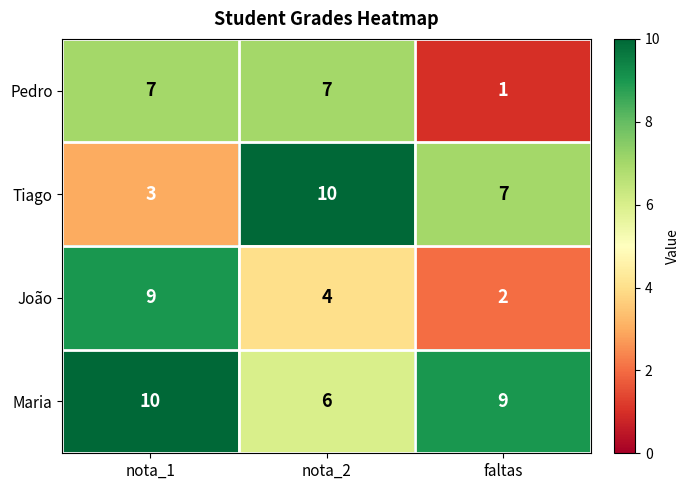

Reading left to right, what are all the values shown in this chart?

Pedro: 7	7	1
Tiago: 3	10	7
João: 9	4	2
Maria: 10	6	9